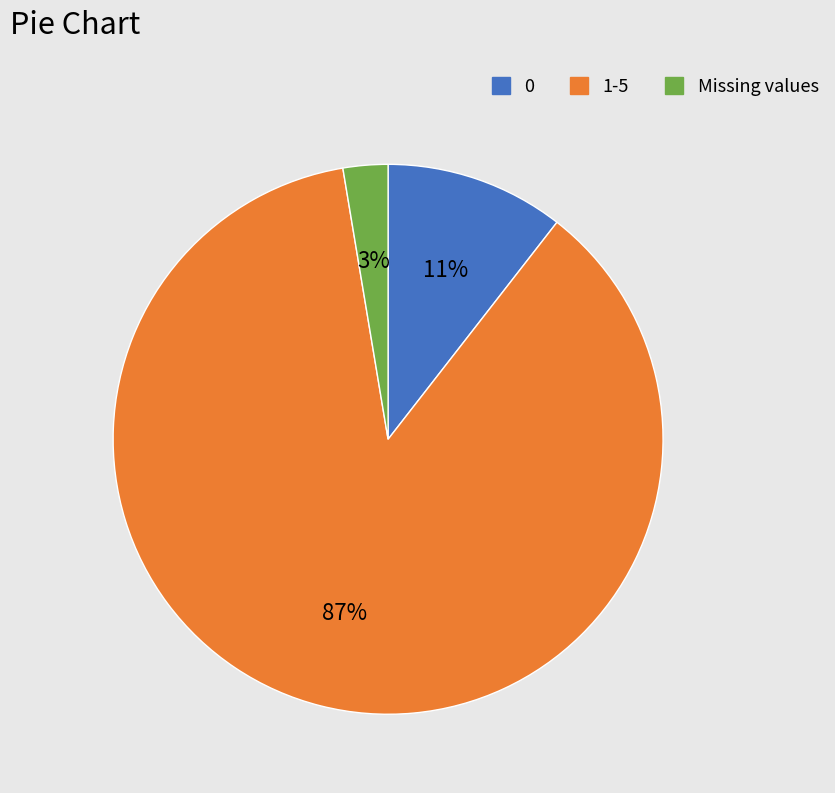

To the nearest percent, what is the average slice percentage?

33%